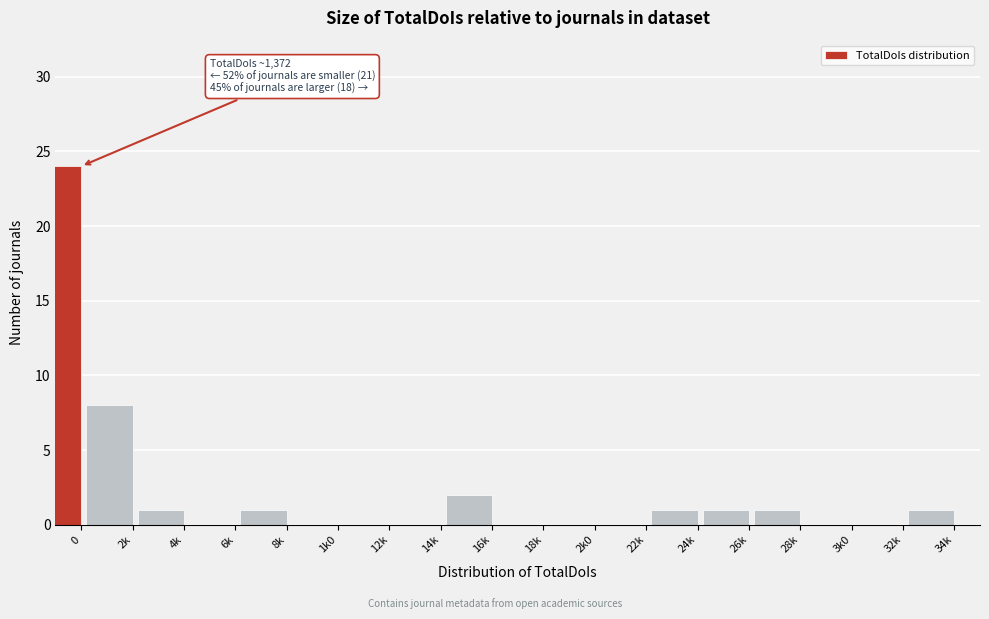

Reading left to right, extract all data points from this chart.

0=24	2k=8	4k=1	6k=0	8k=1	1k0=0	12k=0	14k=0	16k=2	18k=0	2k0=0	22k=0	24k=1	26k=1	28k=1	3k0=0	32k=0	34k=1